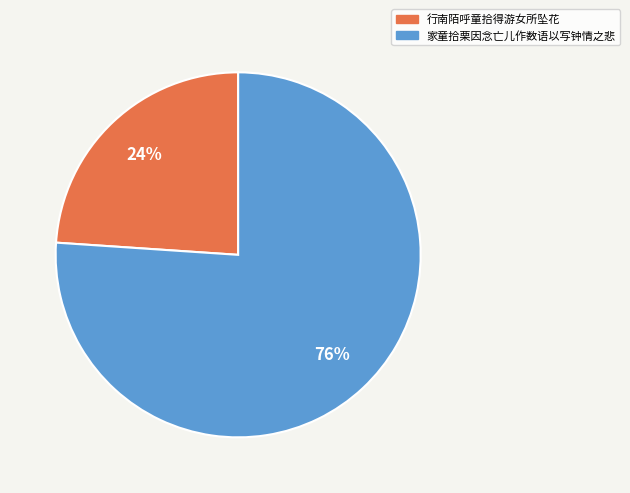

What is the ratio of the value at 行南陌呼童拾得游女所坠花 to the value at 家童拾栗因念亡儿作数语以写钟情之悲?

0.3